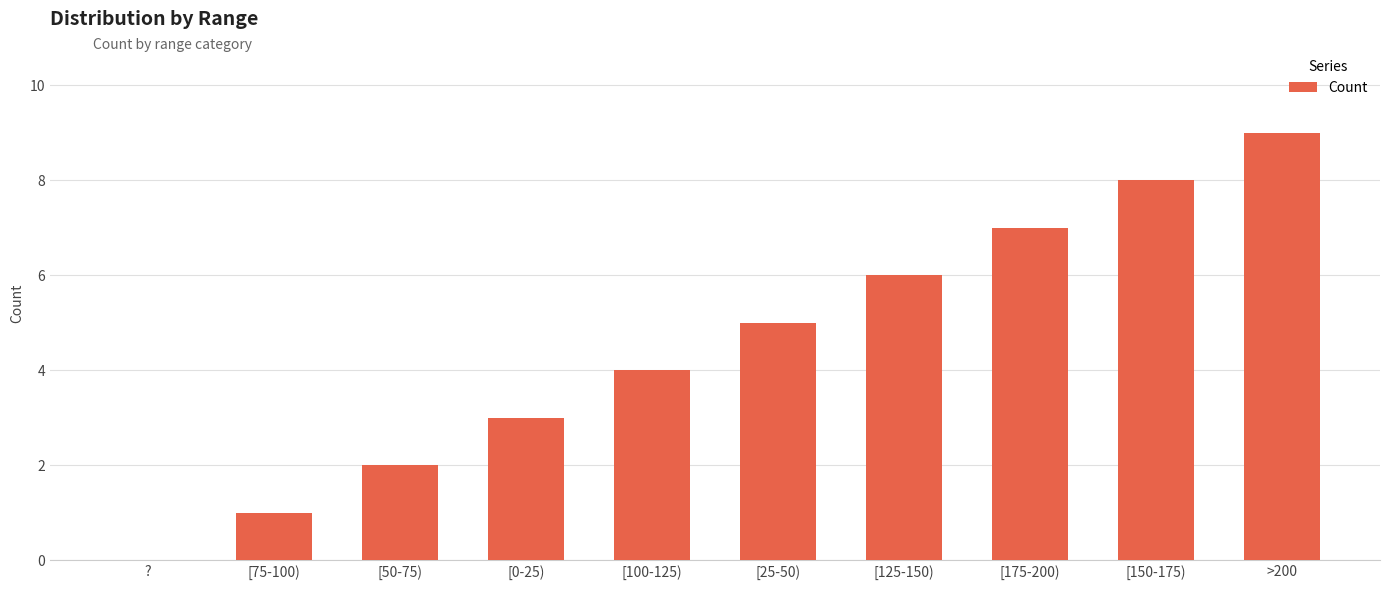

What is the change in value from [0-25) to [150-175)?

+5